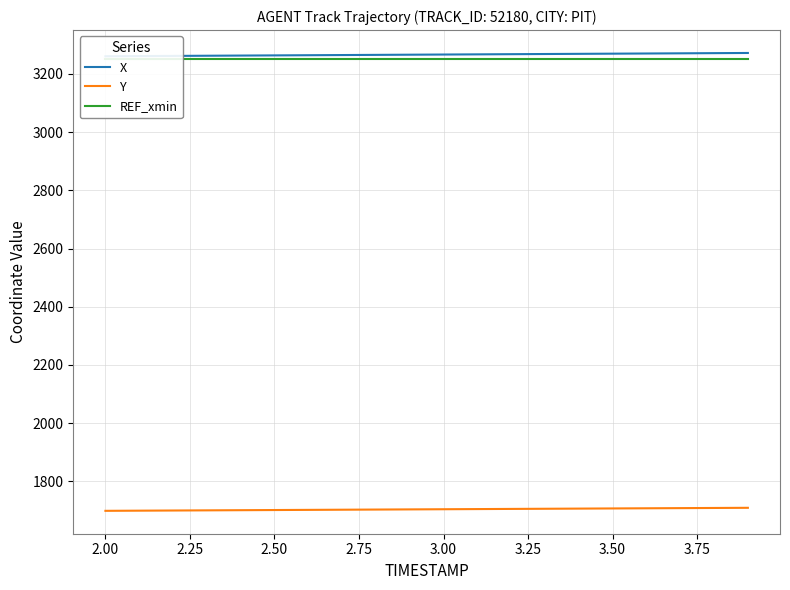

What is the minimum value for Y?

1698.8